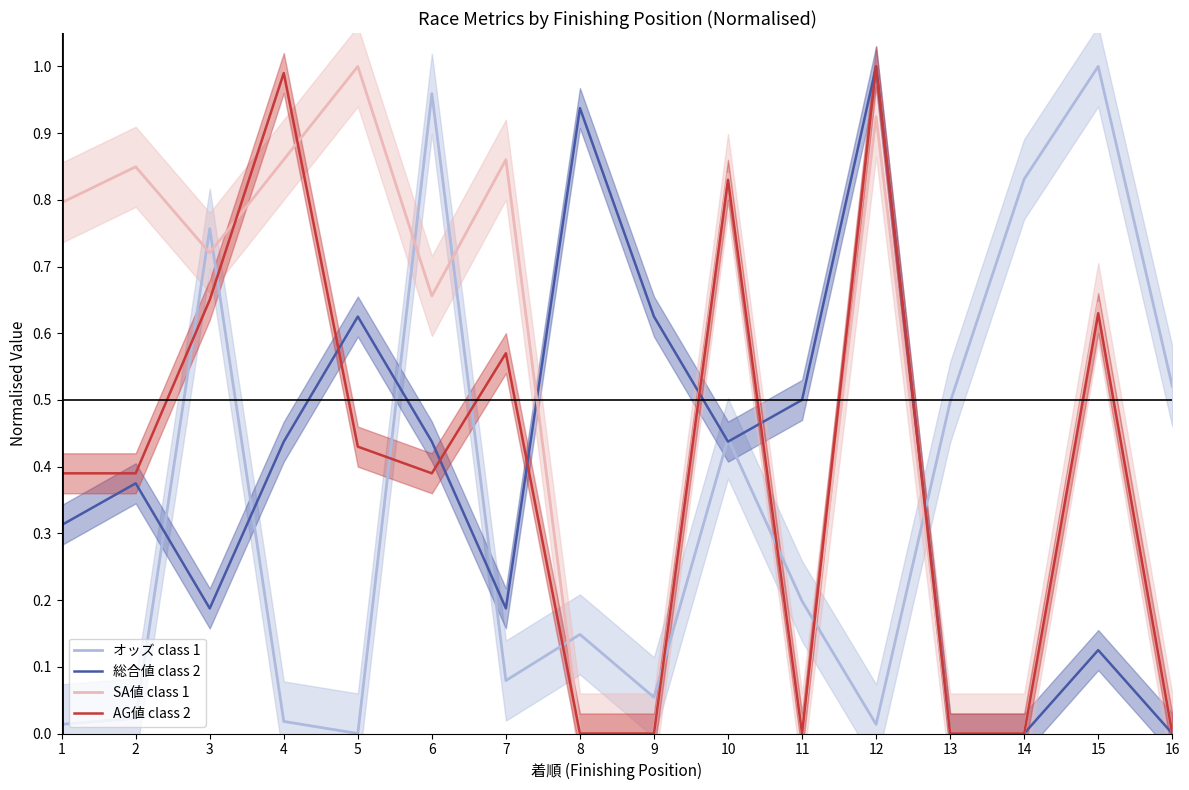

At which category does SA値 class 1 reach its first local peak?

2